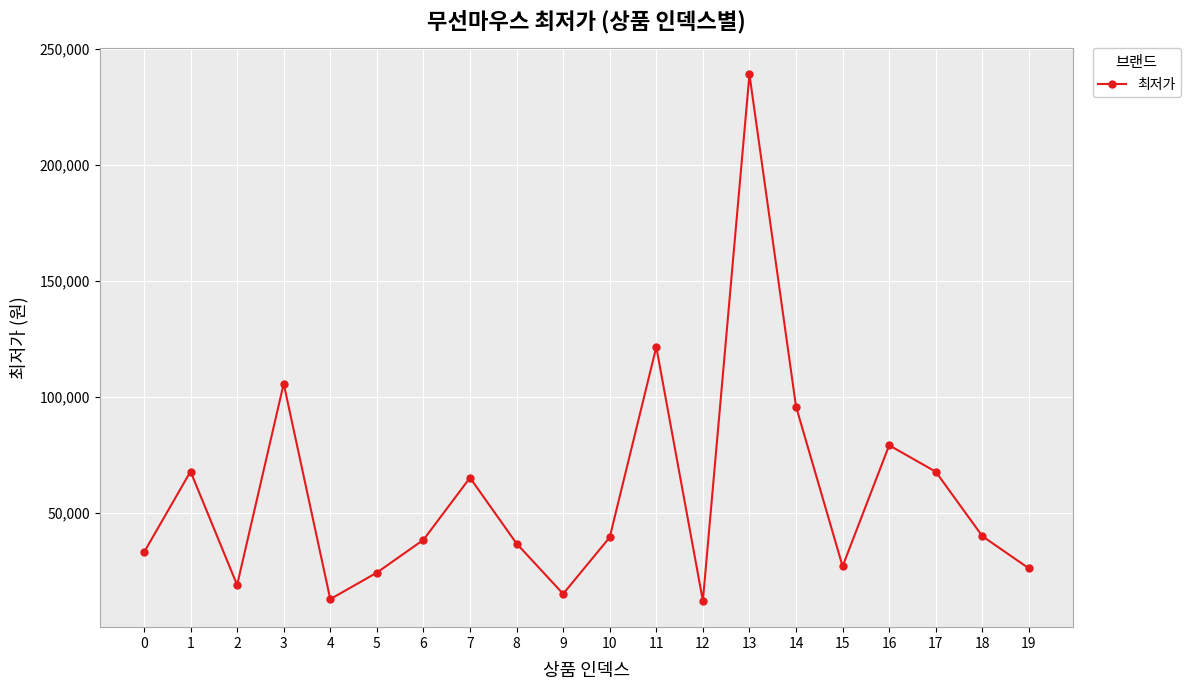

What is the sum of all values?

1162583